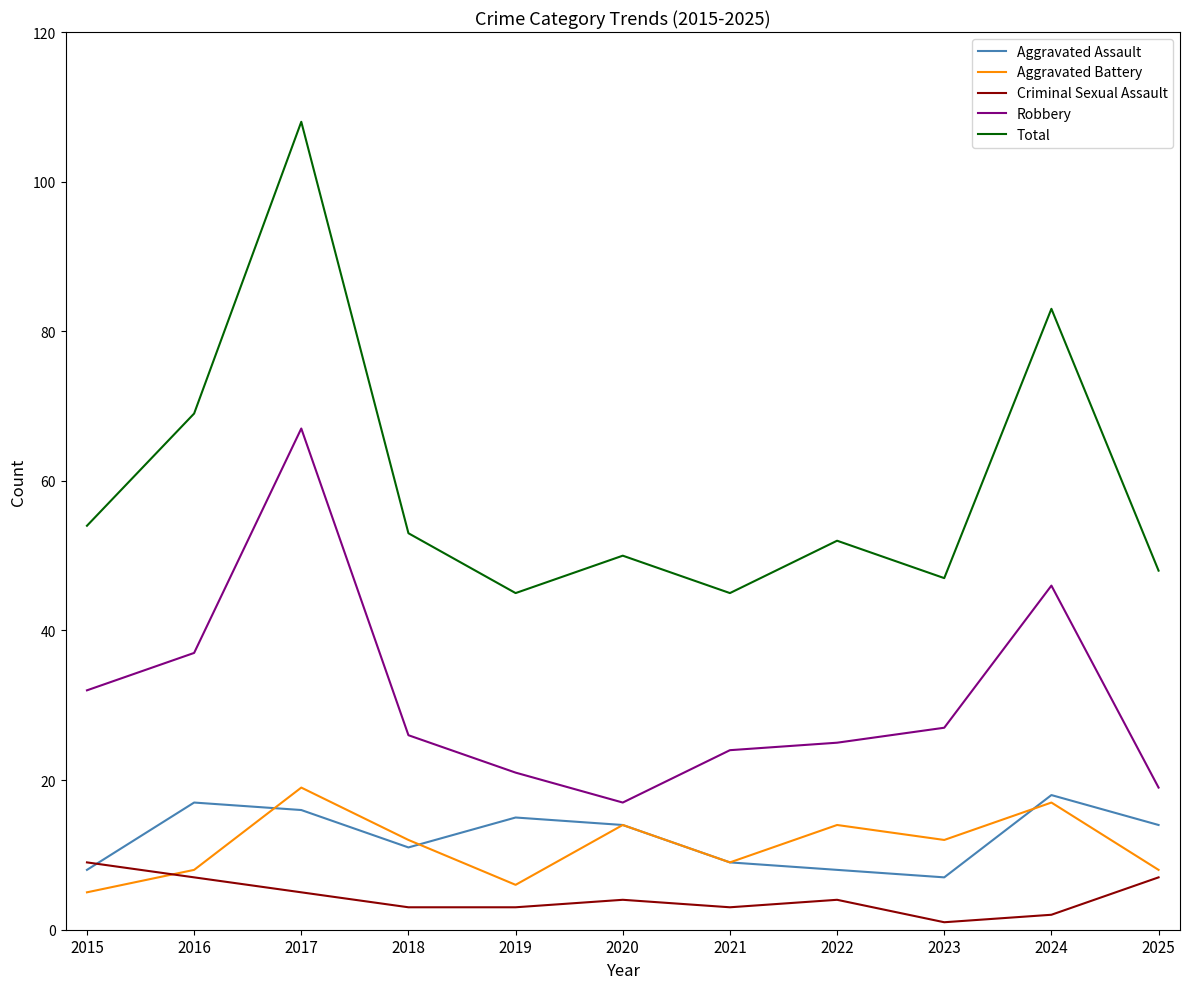

Count the Criminal Sexual Assault values in the range 3 to 7.

8